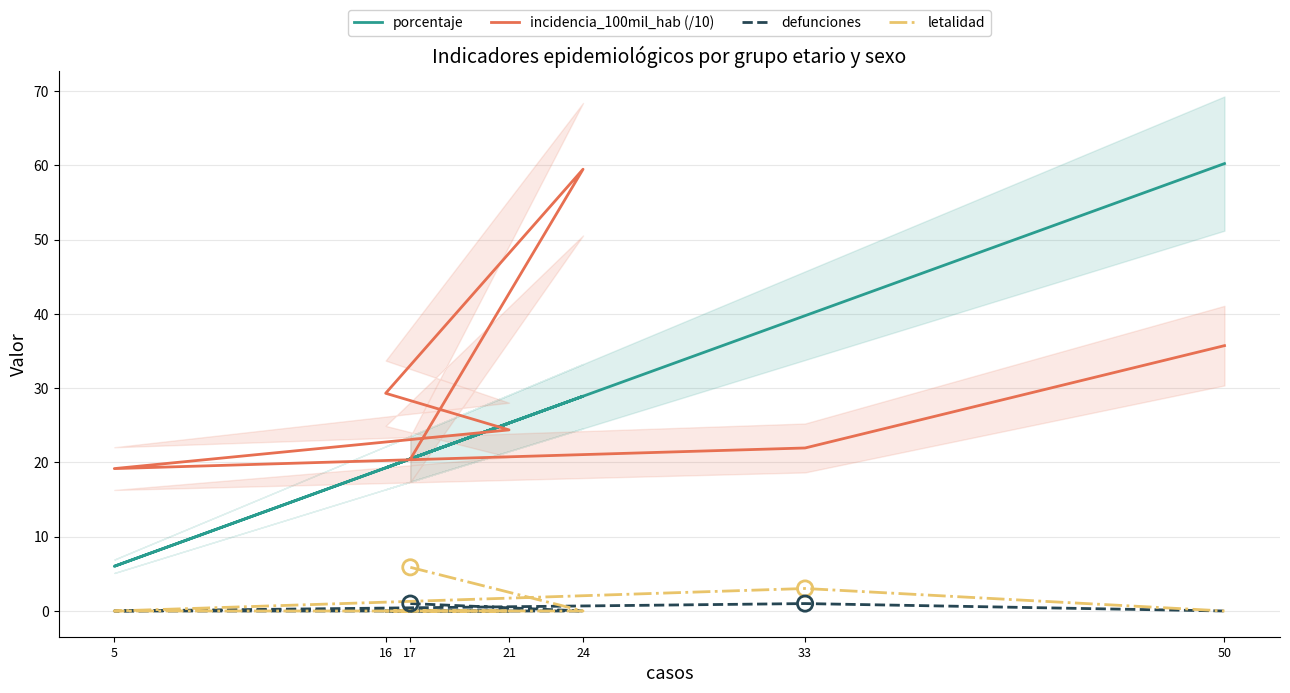

At which category is the sum across all series the highest?

50